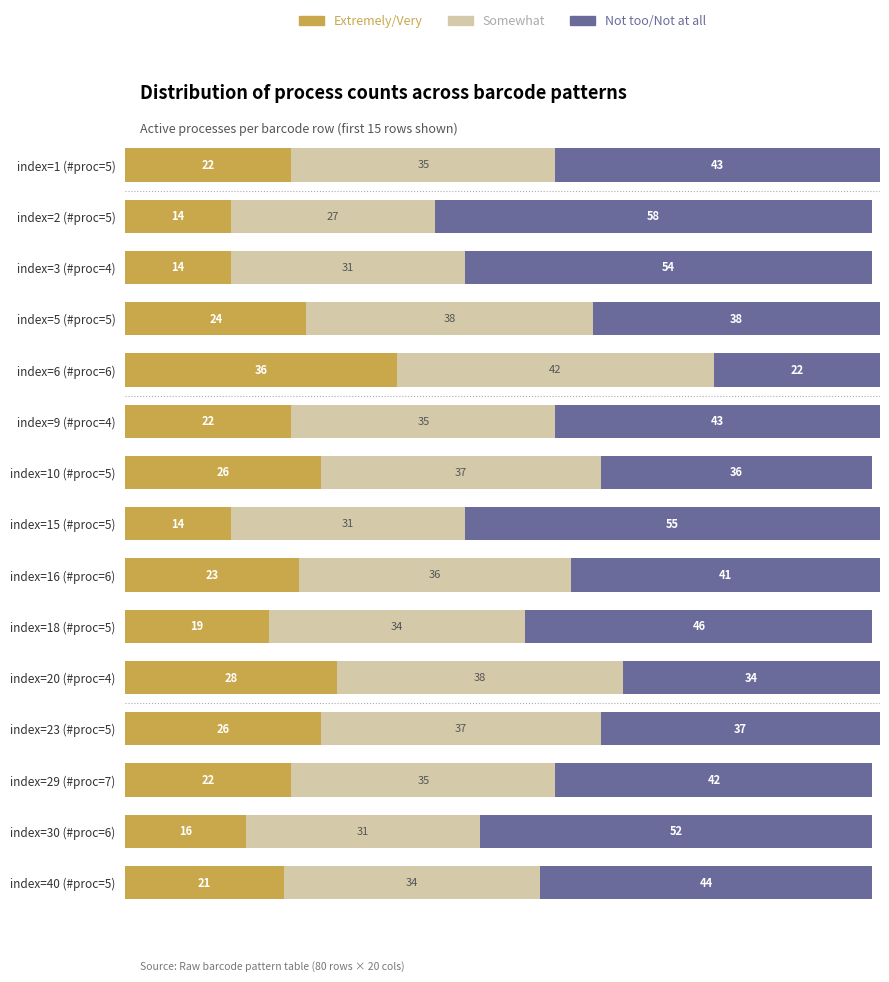

What is the difference between the maximum and minimum values in the Extremely/Very series?

22